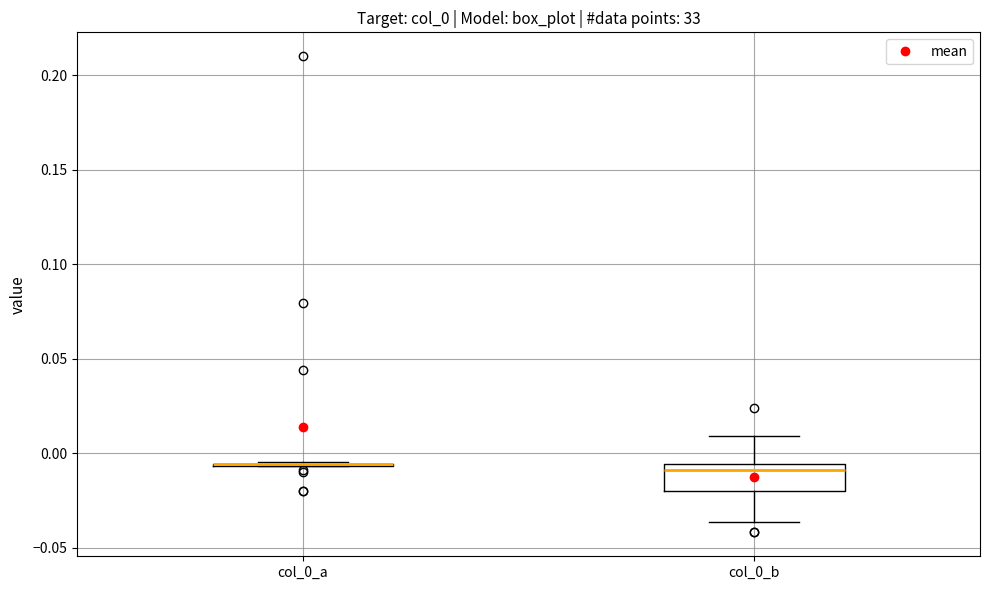

Comparing the boxes themselves (not the whiskers), which one is the tallest?

col_0_b